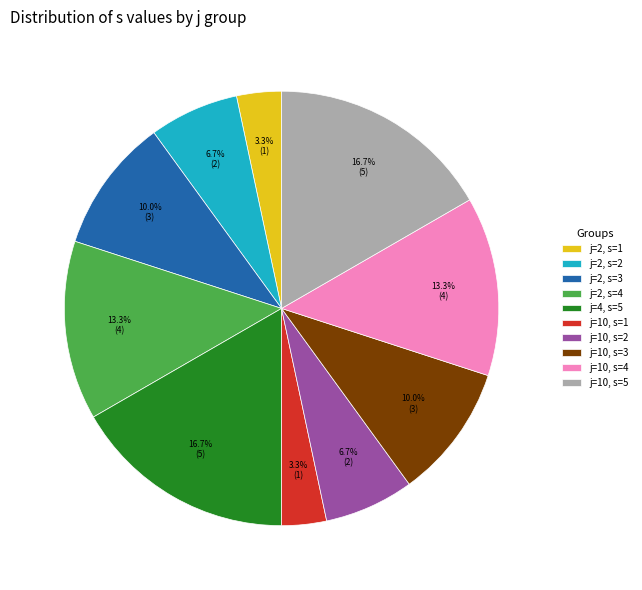

What percentage do j=10, s=5 and j=2, s=4 together represent?

30.0%